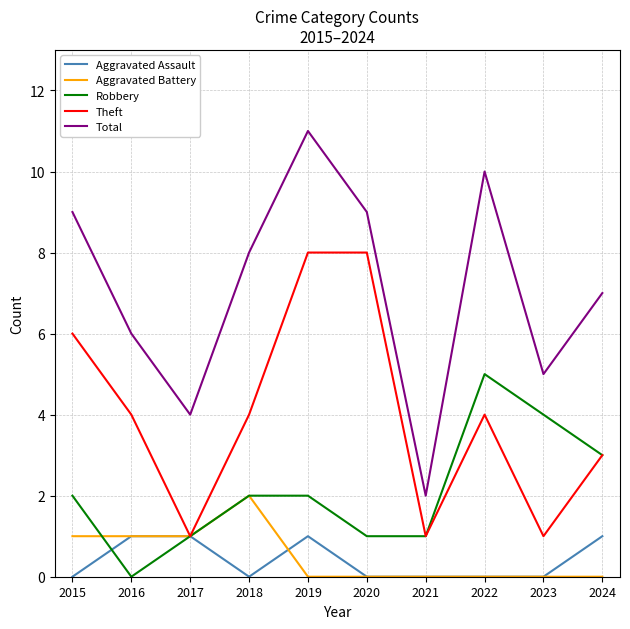

Reading left to right, extract all data points from this chart.

Aggravated Assault: 2015=0	2016=1	2017=1	2018=0	2019=1	2020=0	2021=0	2022=0	2023=0	2024=1
Aggravated Battery: 2015=1	2016=1	2017=1	2018=2	2019=0	2020=0	2021=0	2022=0	2023=0	2024=0
Robbery: 2015=2	2016=0	2017=1	2018=2	2019=2	2020=1	2021=1	2022=5	2023=4	2024=3
Theft: 2015=6	2016=4	2017=1	2018=4	2019=8	2020=8	2021=1	2022=4	2023=1	2024=3
Total: 2015=9	2016=6	2017=4	2018=8	2019=11	2020=9	2021=2	2022=10	2023=5	2024=7